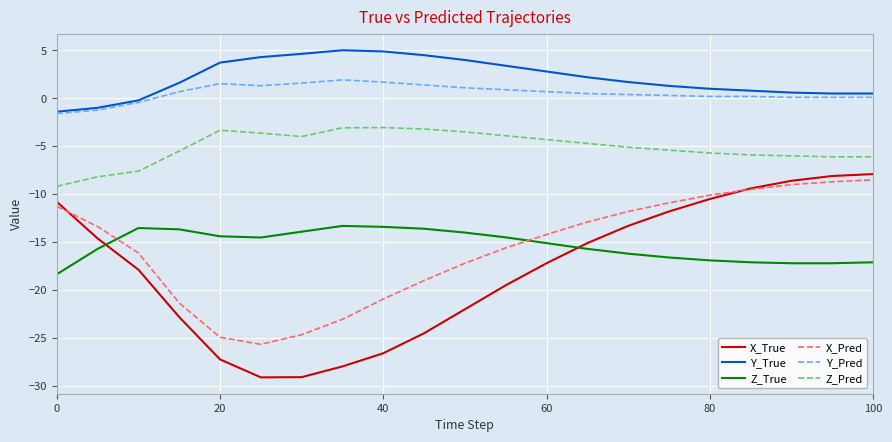

What is the lowest value of the Y_Pred series?

-1.6